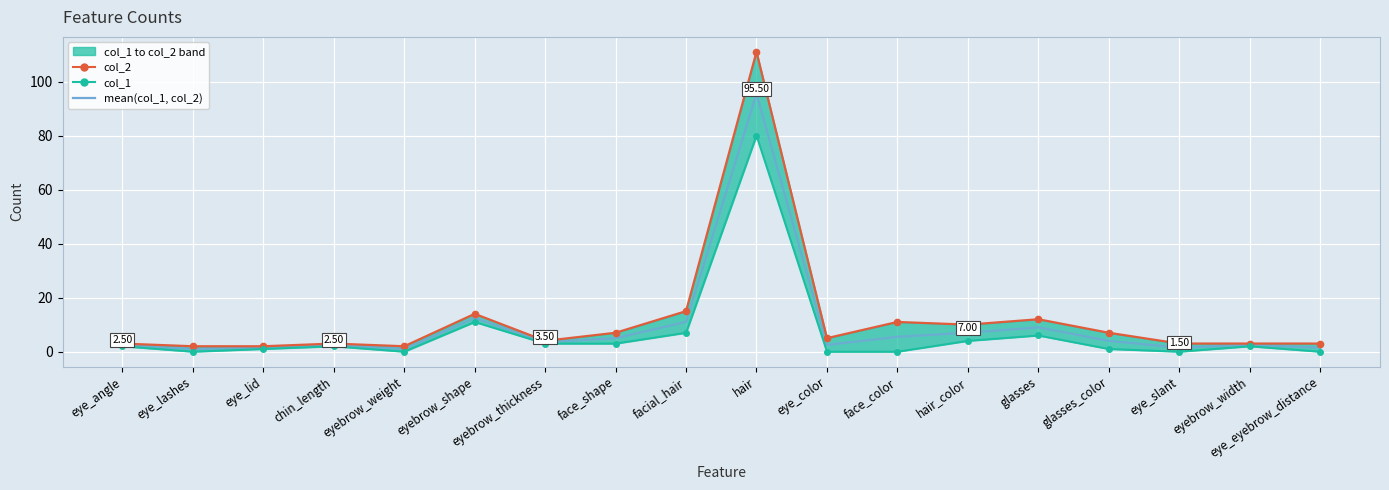

What is the label of the 6th point from the left?

eyebrow_shape